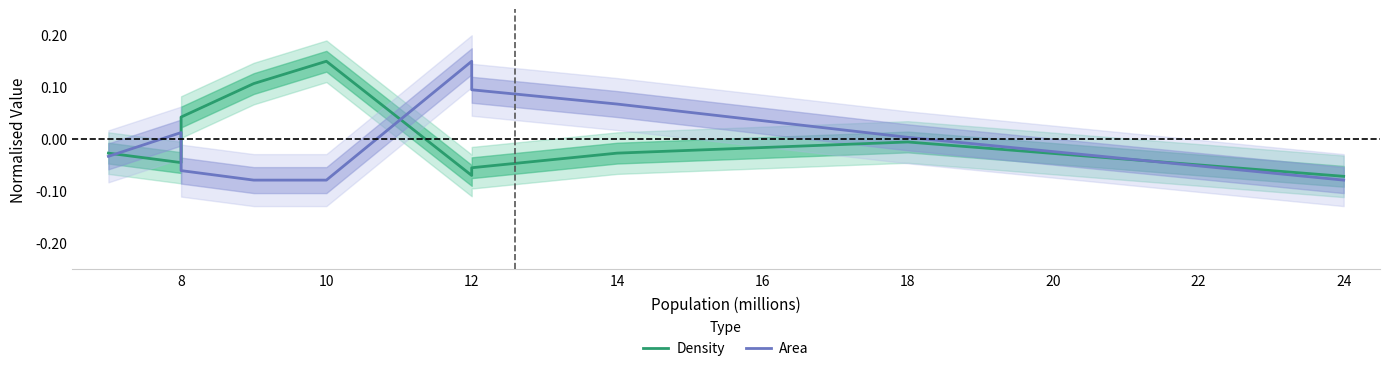

What is the difference between the maximum and minimum values in the Area series?

0.2